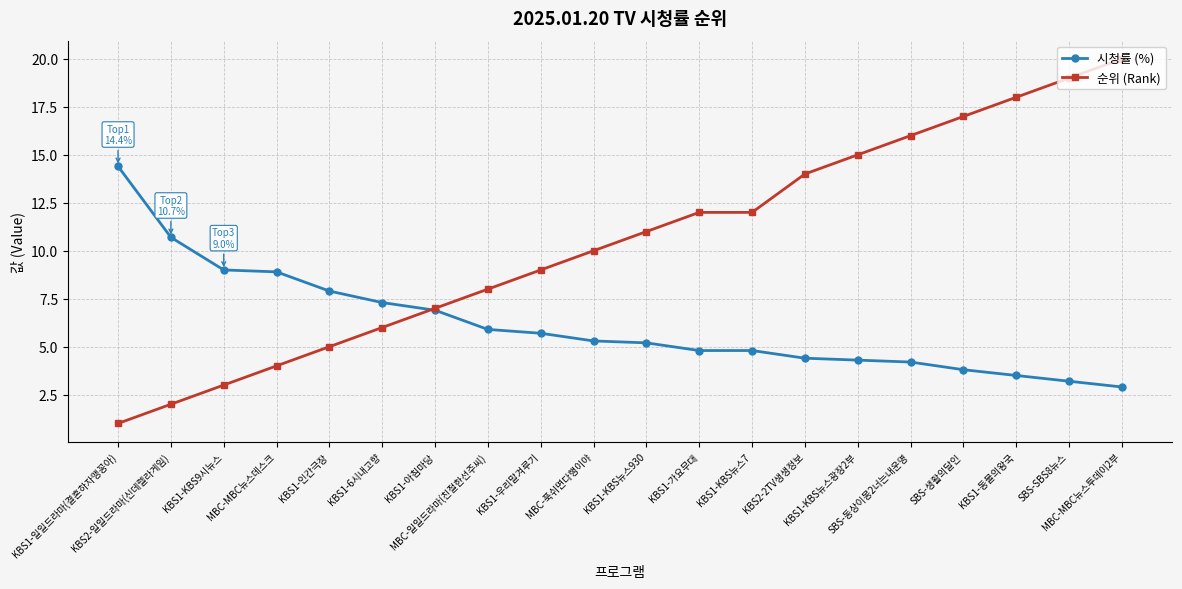

Reading left to right, list all the values displayed in this chart.

시청률 (%): 14.4	10.7	9.0	8.9	7.9	7.3	6.9	5.9	5.7	5.3	5.2	4.8	4.8	4.4	4.3	4.2	3.8	3.5	3.2	2.9
순위 (Rank): 1.0	2.0	3.0	4.0	5.0	6.0	7.0	8.0	9.0	10.0	11.0	12.0	12.0	14.0	15.0	16.0	17.0	18.0	19.0	20.0